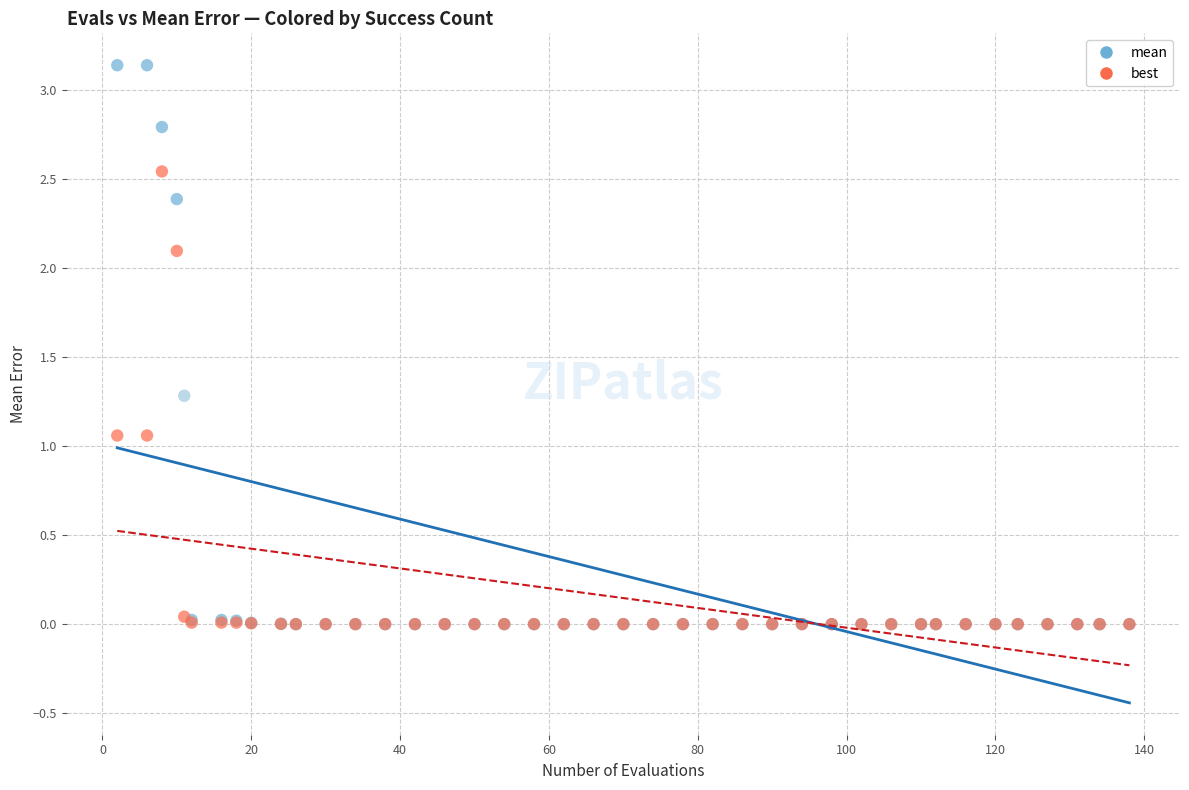

What are all the series names shown in the legend?

mean, best